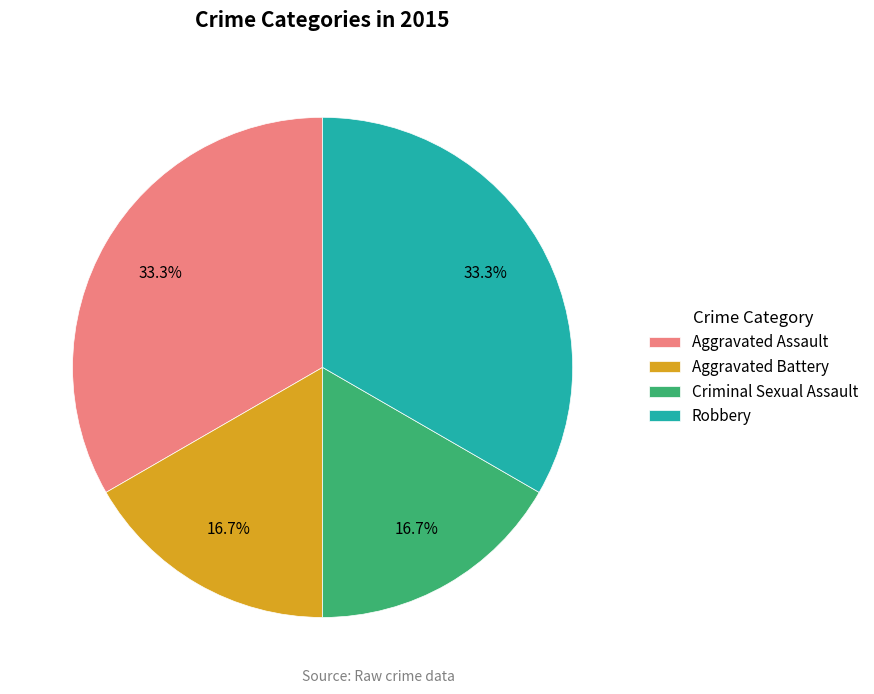

What is the total percentage of Aggravated Assault and Aggravated Battery?

50.0%